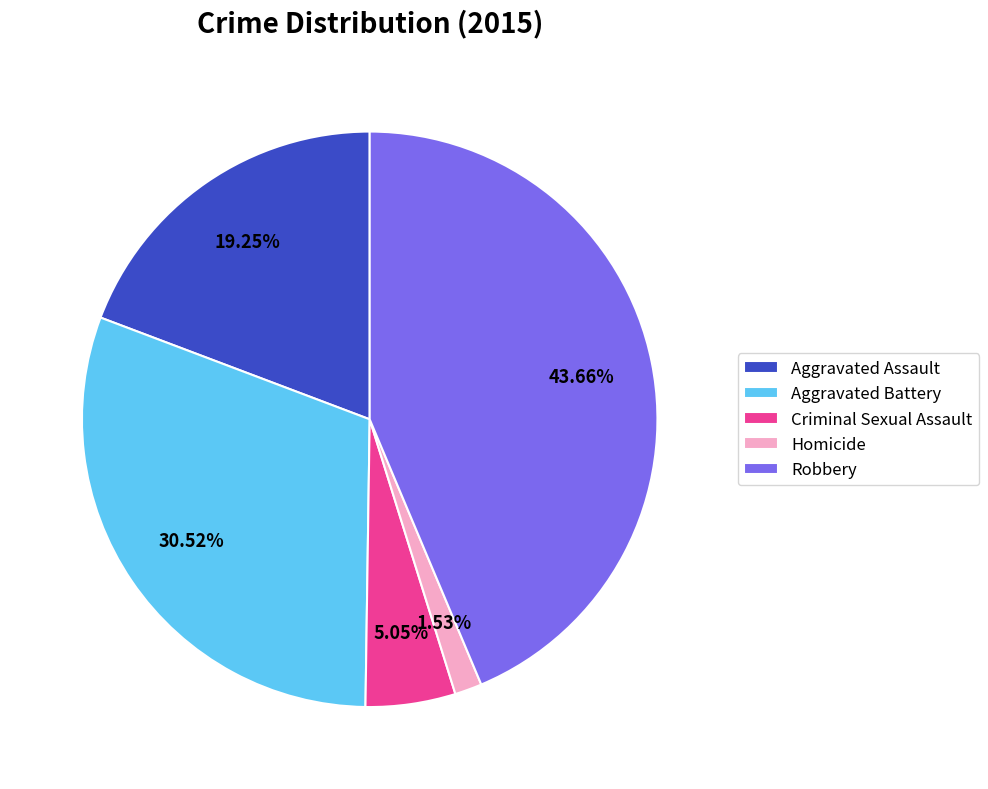

To the nearest percent, what is the combined percentage of Homicide and Aggravated Assault?

21%